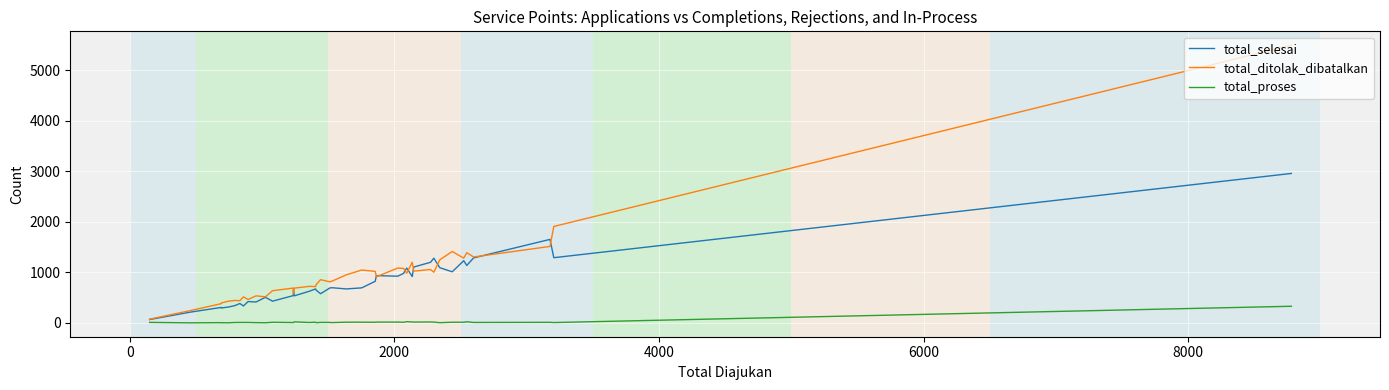

True or false: total_ditolak_dibatalkan and total_proses cross at least once.

False